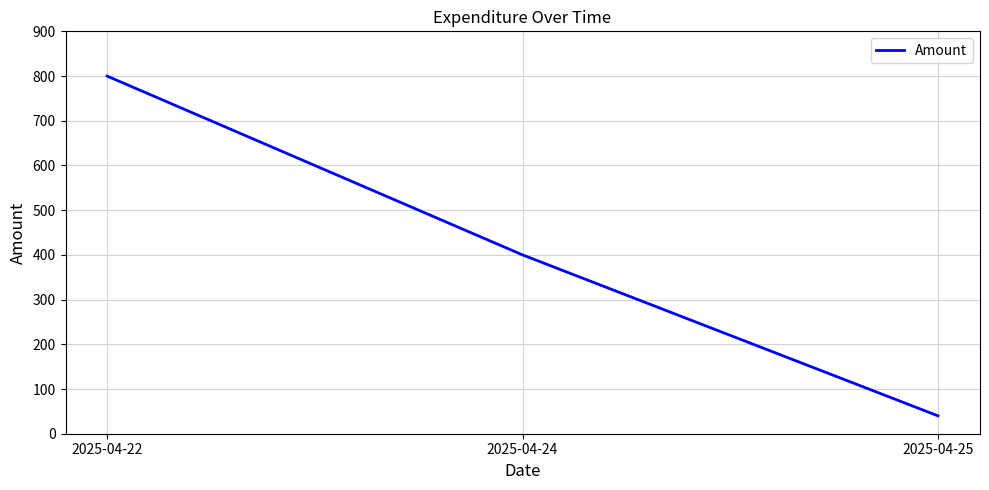

Reading left to right, list all the values displayed in this chart.

2025-04-22=800	2025-04-24=400	2025-04-25=40